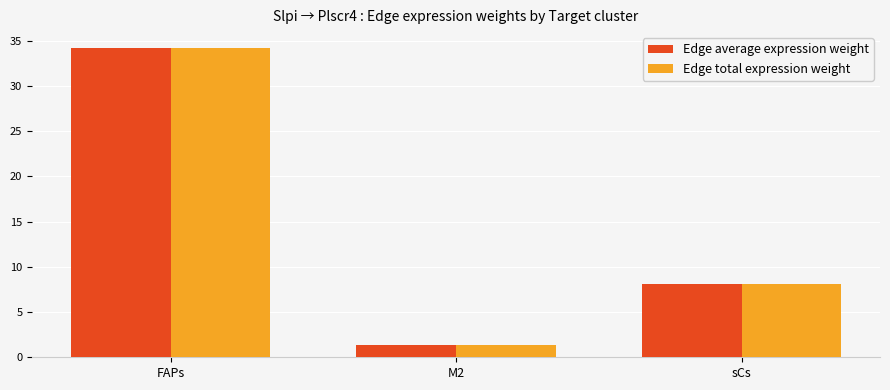

How many distinct data groups are displayed?

2